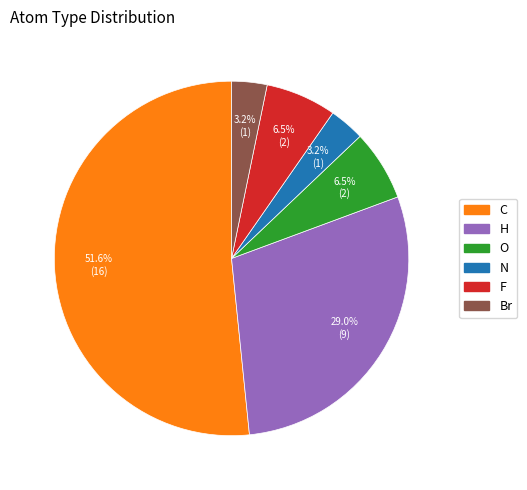

Count the number of slices in the pie.

6